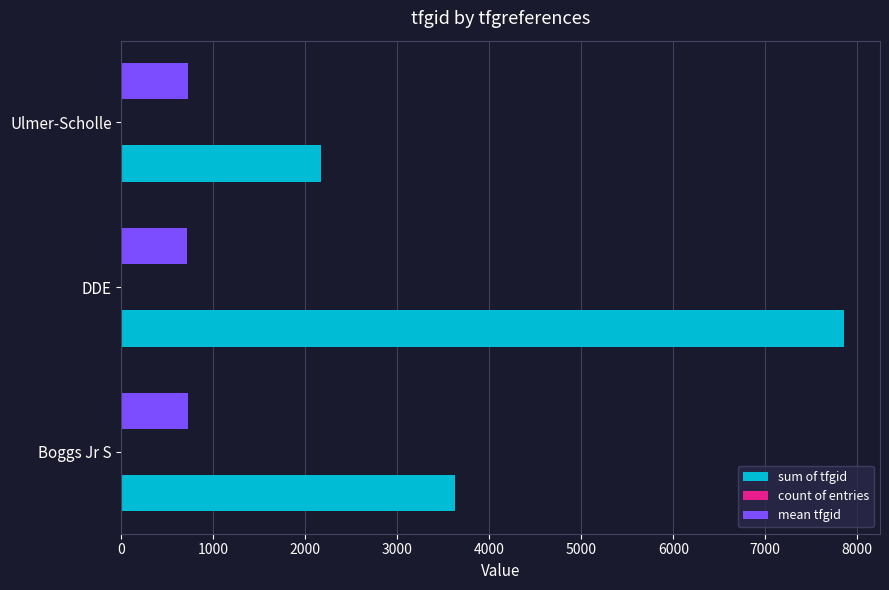

Which series has the largest total across all categories?

sum of tfgid